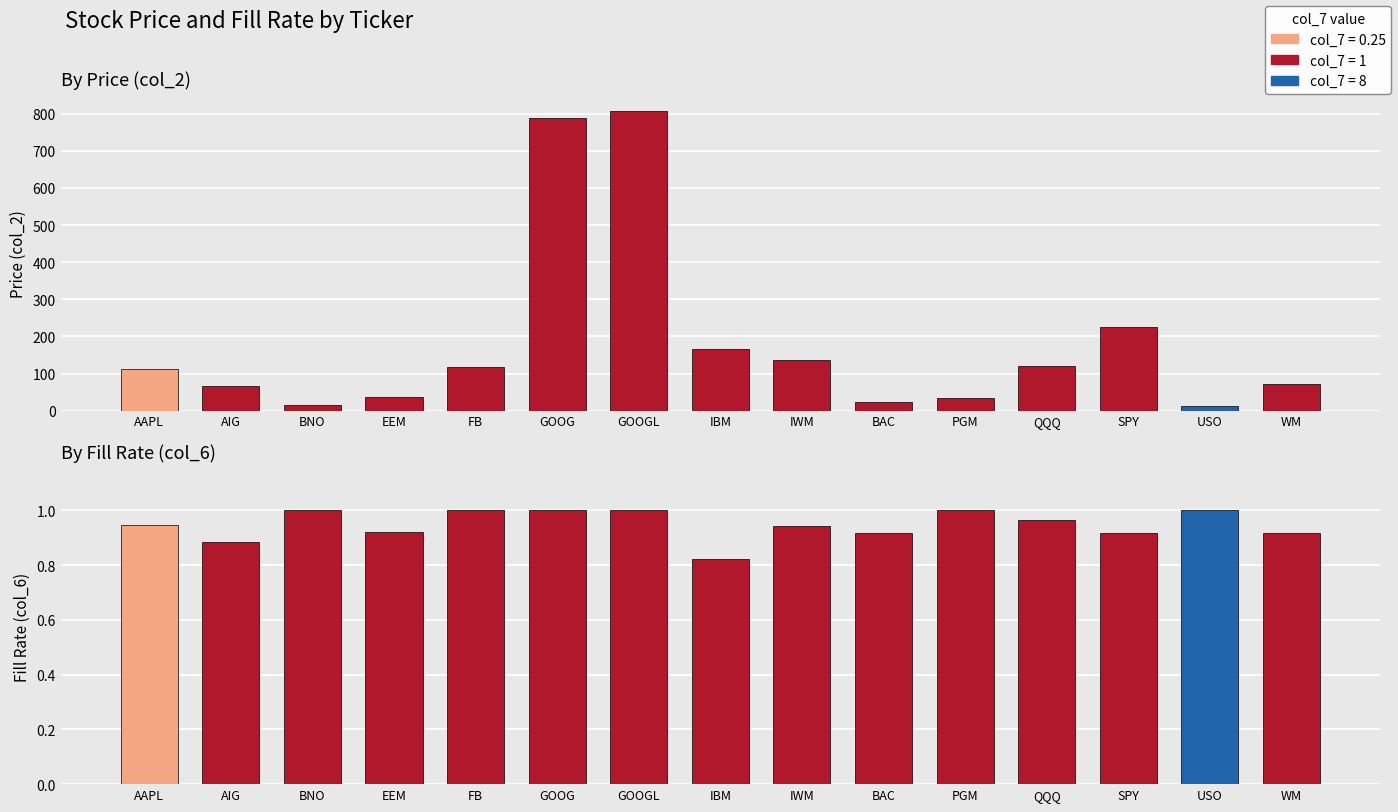

What value does the col_2 series have at FB?

117.8